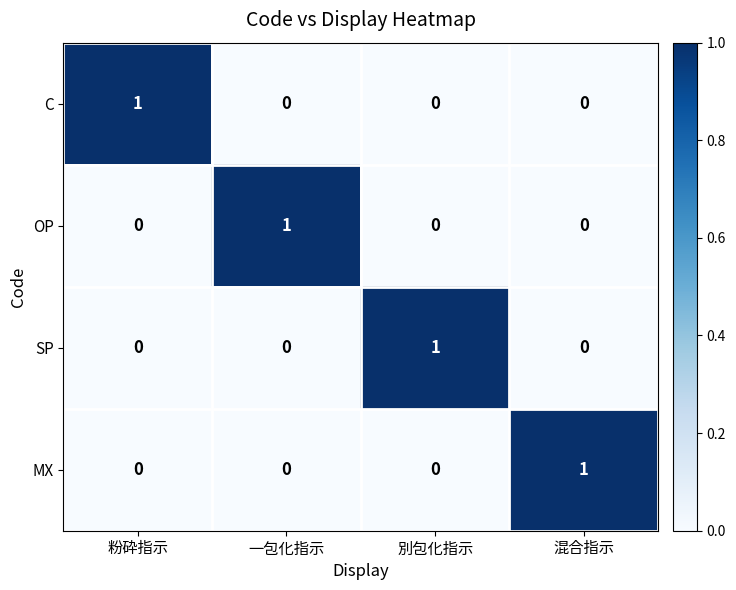

True or false: SP has a value of 1 at 粉砕指示.

False